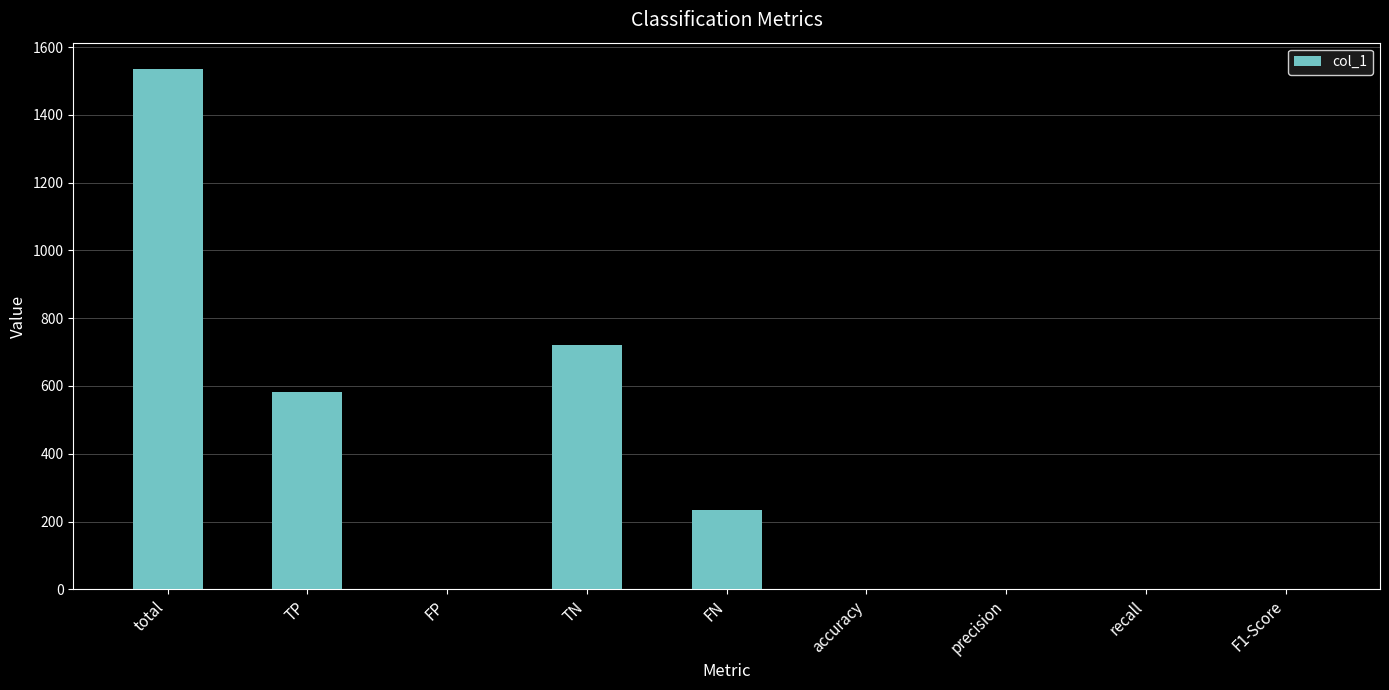

What is the sum of all values?

3075.4